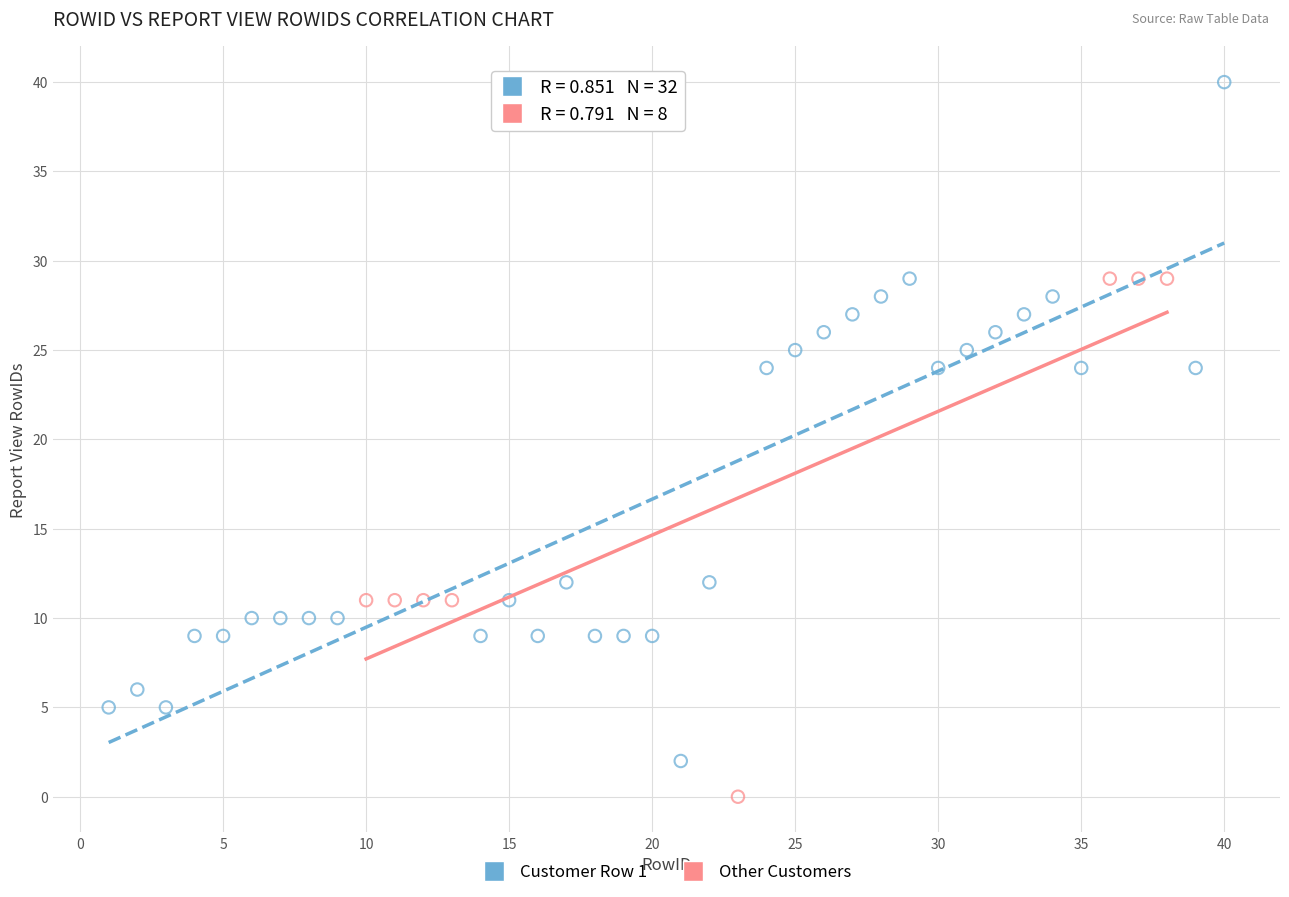

Which series reaches the minimum Y coordinate?

Other Customers